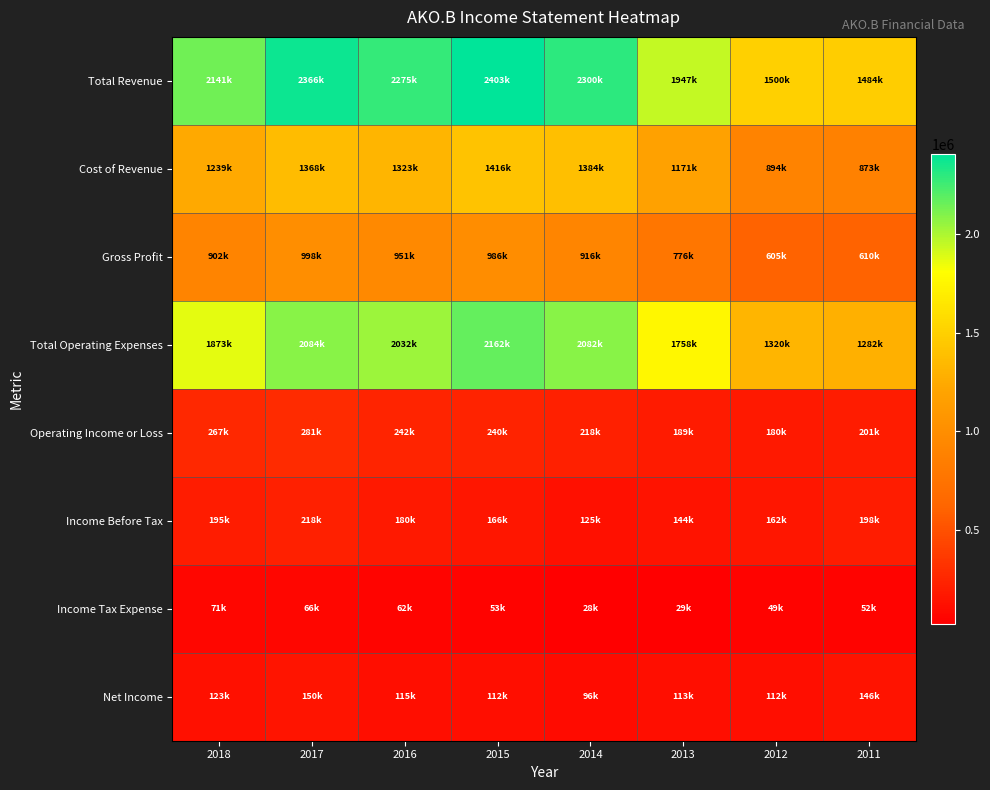

Reading left to right, what are all the values shown in this chart?

Total Revenue: 2018=2141300	2017=2366600	2016=2275100	2015=2403100	2014=2300400	2013=1947800	2012=1500500	2011=1484100
Cost of Revenue: 2018=1239100	2017=1368400	2016=1323400	2015=1416600	2014=1384000	2013=1171000	2012=894700	2011=873700
Gross Profit: 2018=902300	2017=998200	2016=951700	2015=986500	2014=916400	2013=776800	2012=605900	2011=610500
Total Operating Expenses: 2018=1873500	2017=2084900	2016=2032900	2015=2162700	2014=2082100	2013=1758300	2012=1320300	2011=1282700
Operating Income or Loss: 2018=267800	2017=281600	2016=242300	2015=240400	2014=218300	2013=189400	2012=180200	2011=201500
Income Before Tax: 2018=195900	2017=218600	2016=180300	2015=166100	2014=125200	2013=144900	2012=162300	2011=198900
Income Tax Expense: 2018=71100	2017=66300	2016=62500	2015=53300	2014=28200	2013=29400	2012=49300	2011=52400
Net Income: 2018=123700	2017=150800	2016=115900	2015=112500	2014=96600	2013=113900	2012=112200	2011=146500